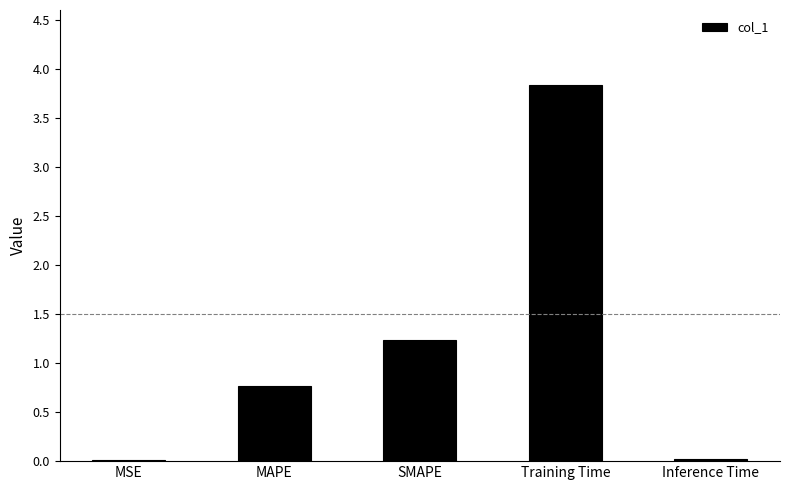

What position from the left is SMAPE?

3